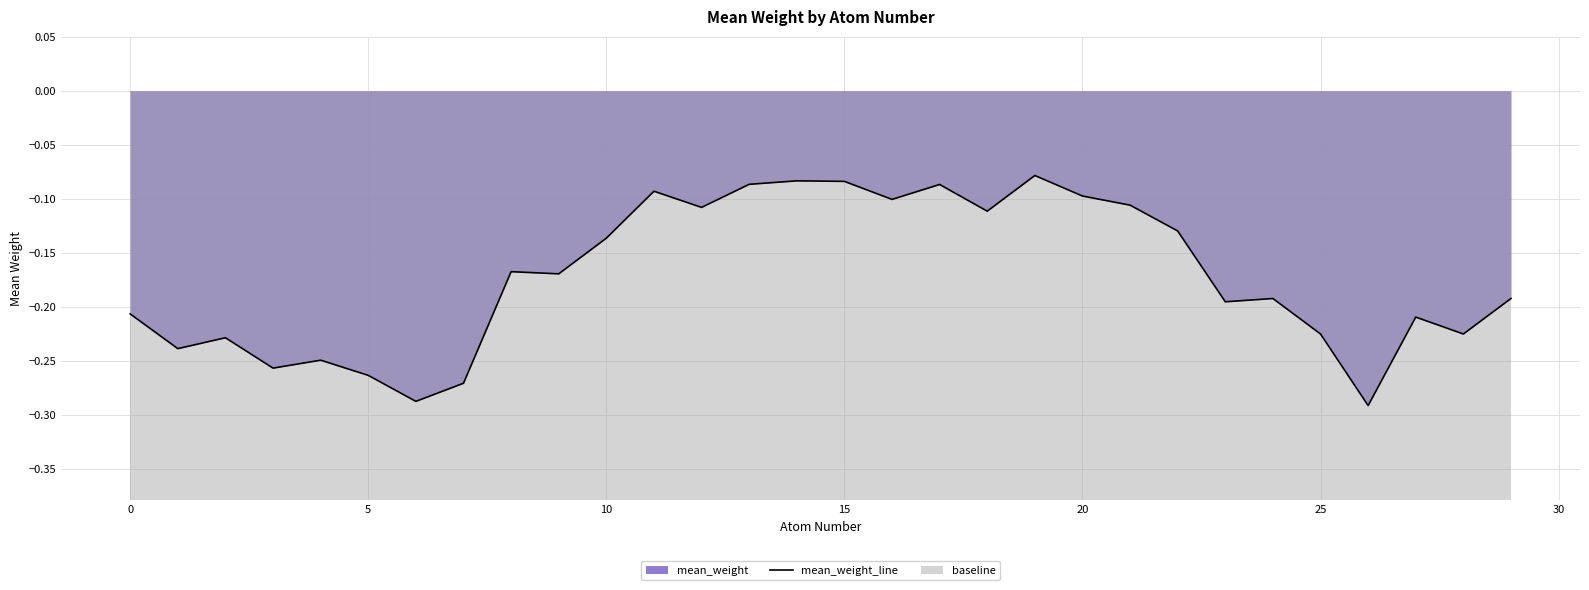

What is the difference between the maximum and minimum values?

0.2